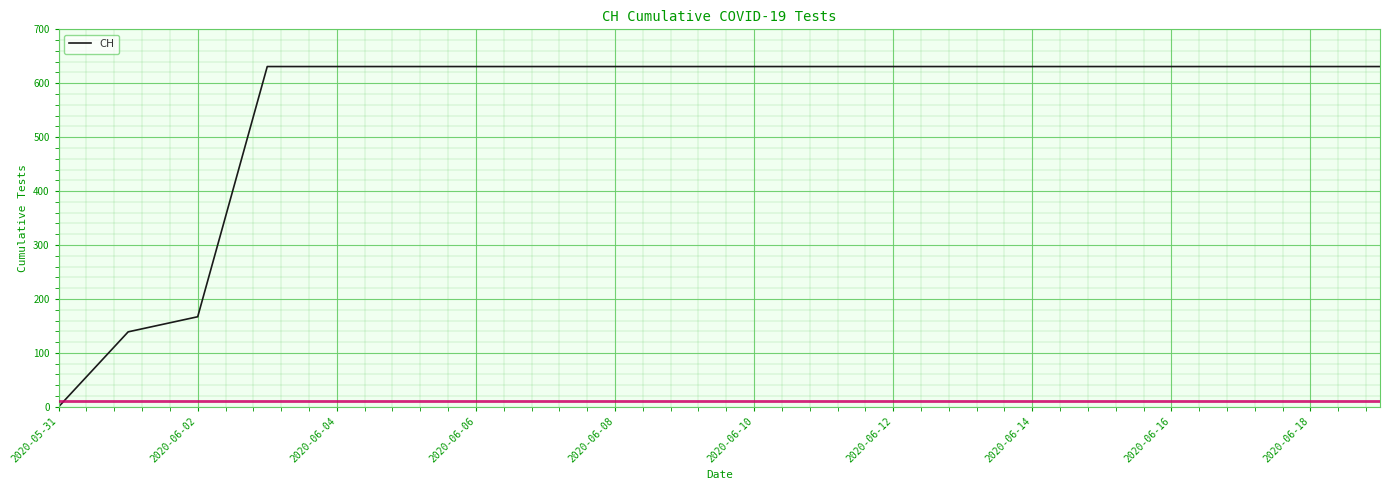

Does the chart display data point markers on the line(s)?

No